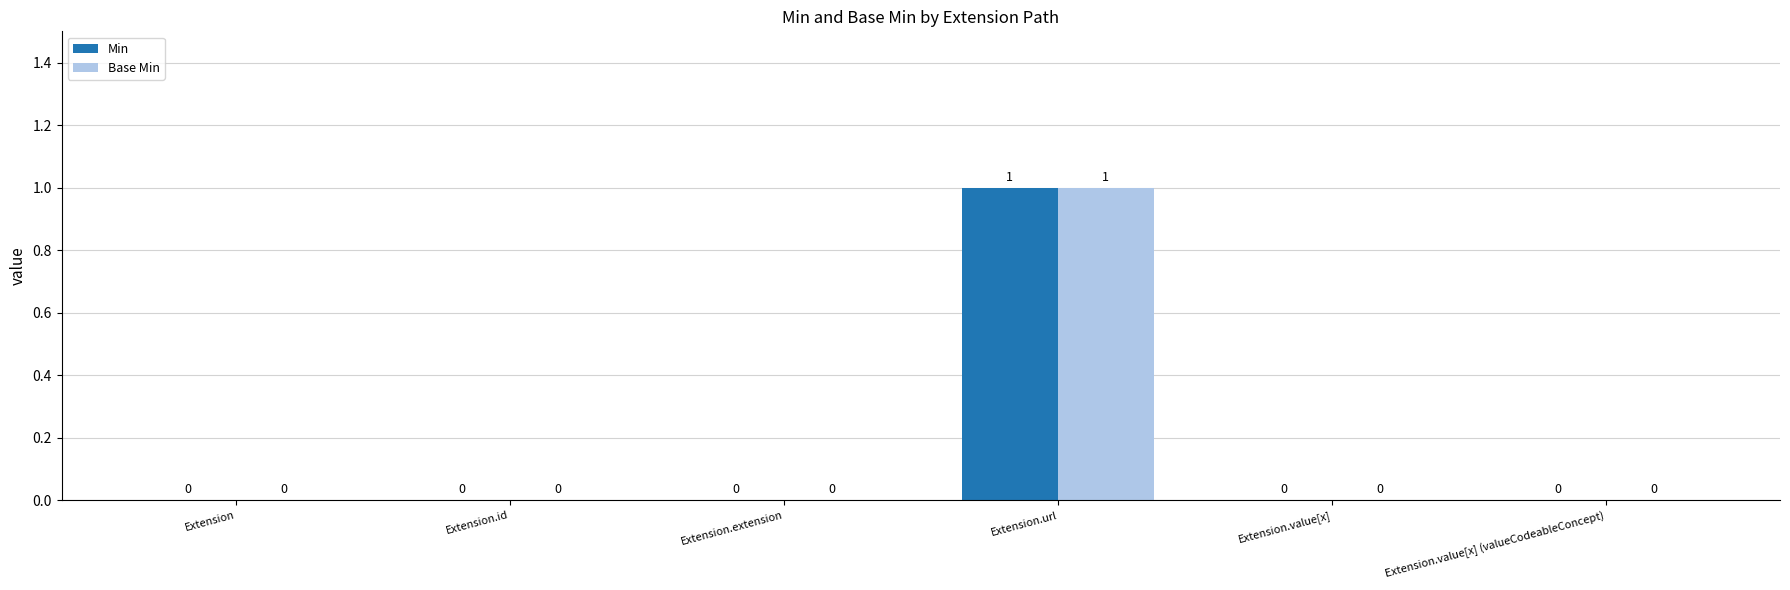

At which category is the sum across all series the highest?

Extension.url